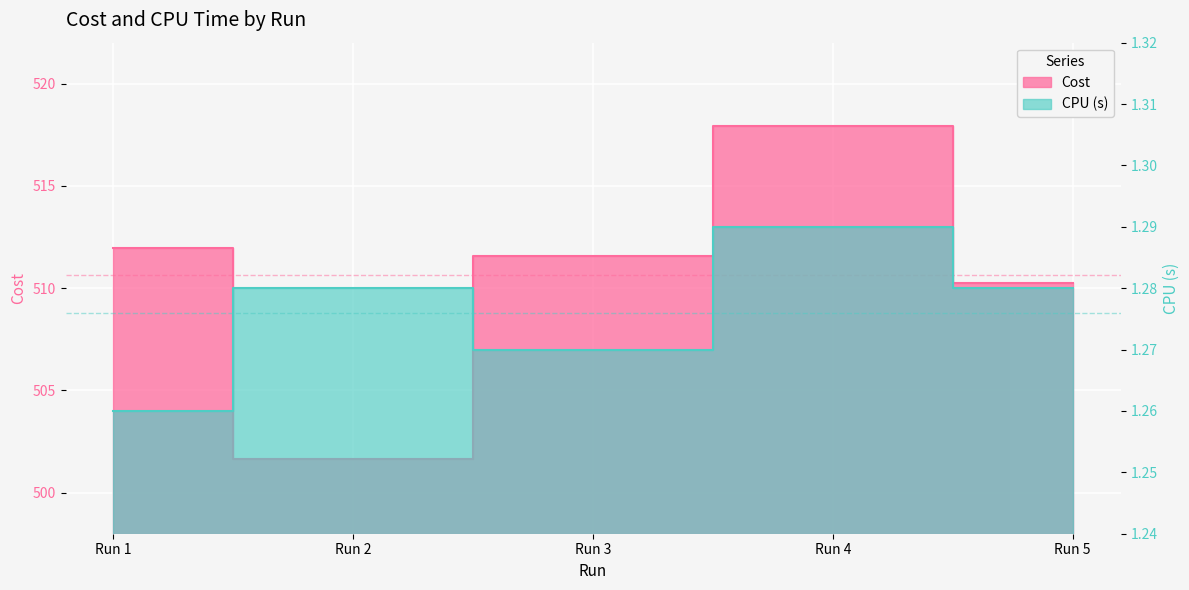

What is the value of the CPU (s) point at the 1st from the left?

1.3